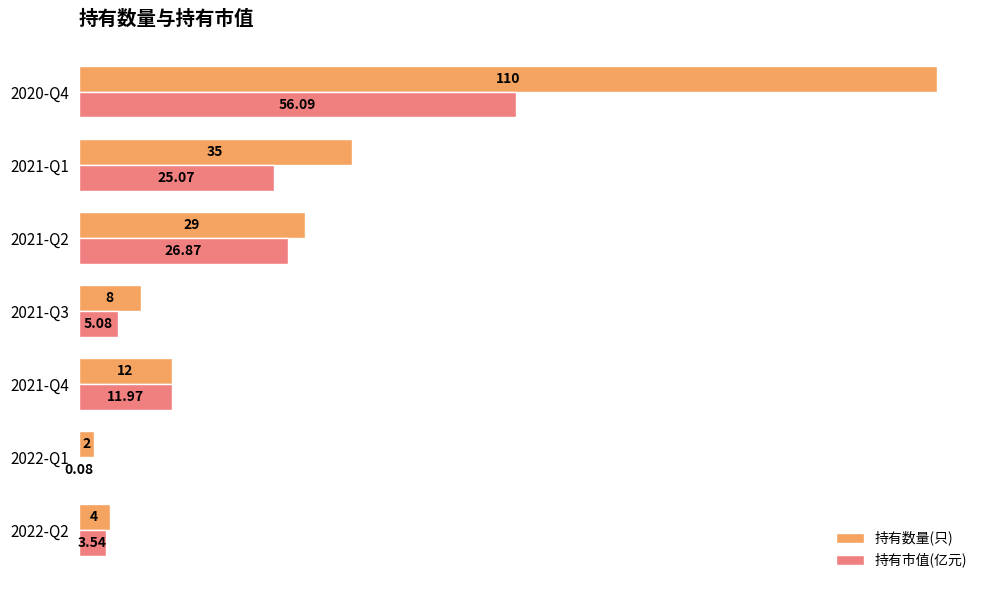

At which category is the sum across all series the highest?

2020-Q4